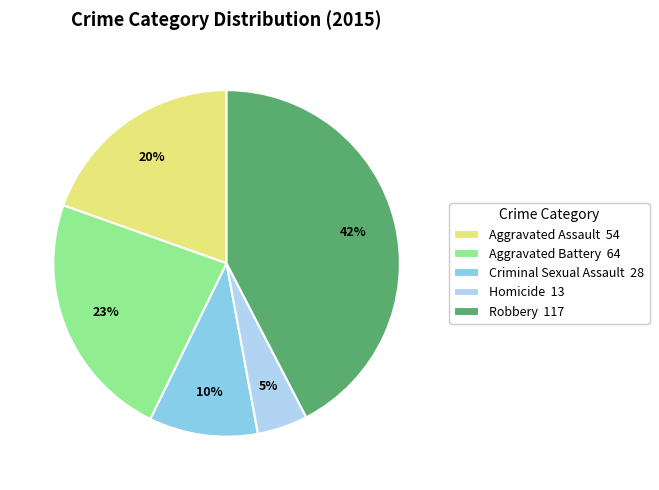

Which category has the biggest portion of the pie?

Robbery